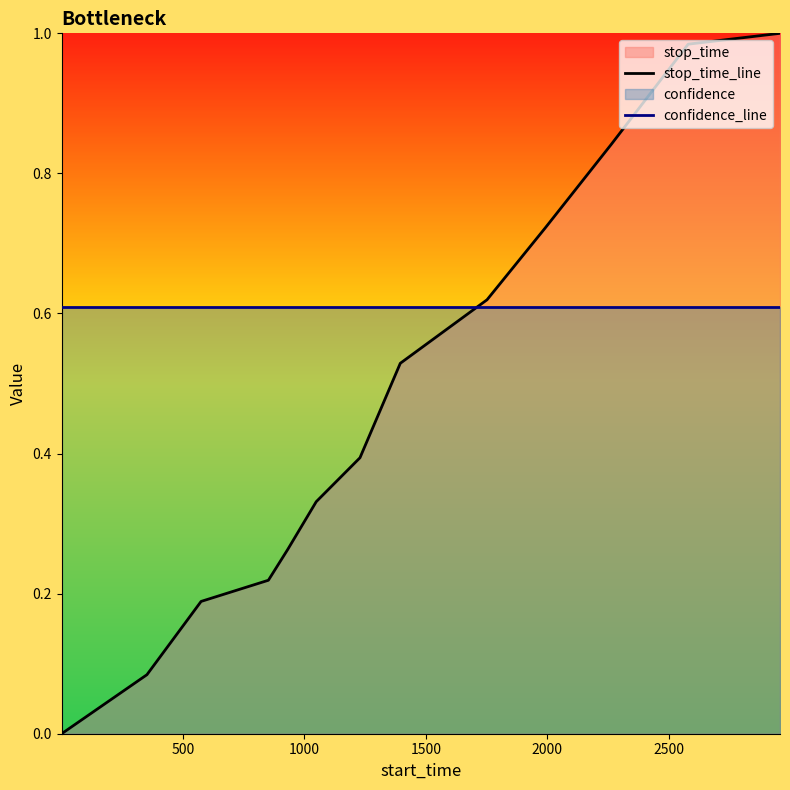

What is the difference between the second highest and second lowest values in the stop_time_line series?

0.9